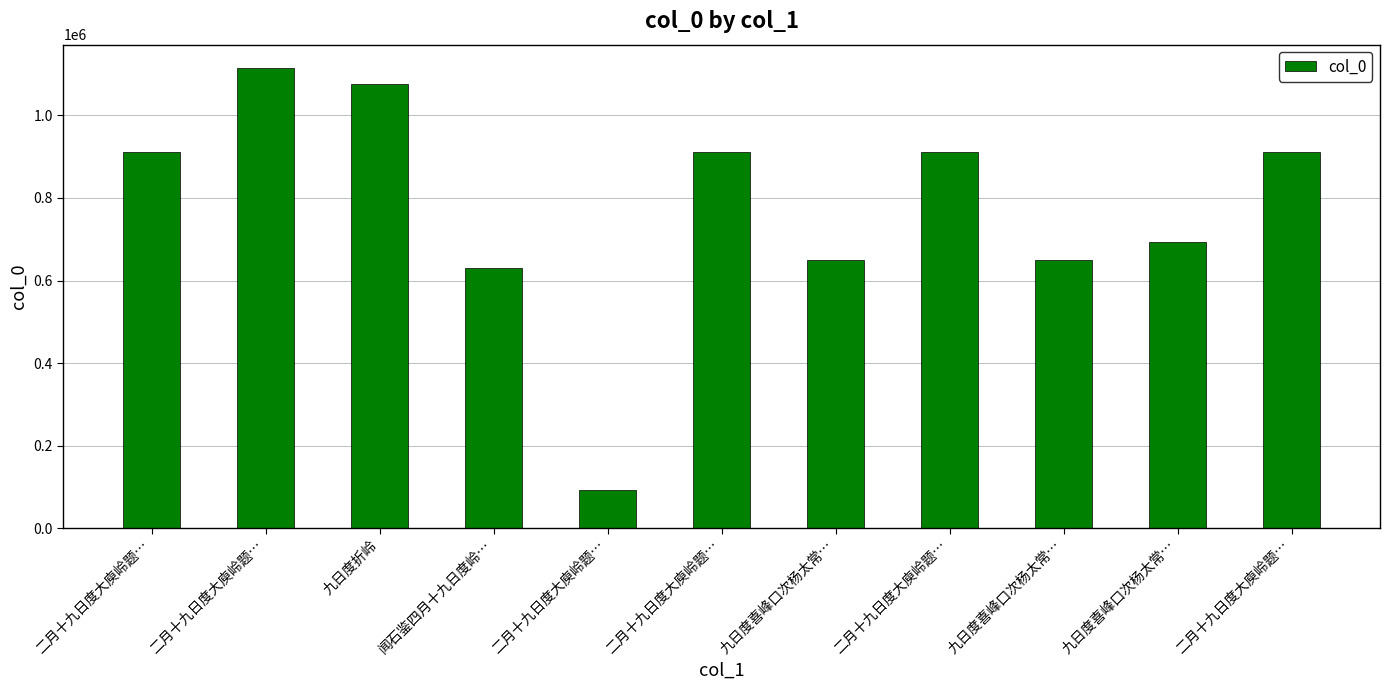

What is the value of the 8th bar from the left?

911811